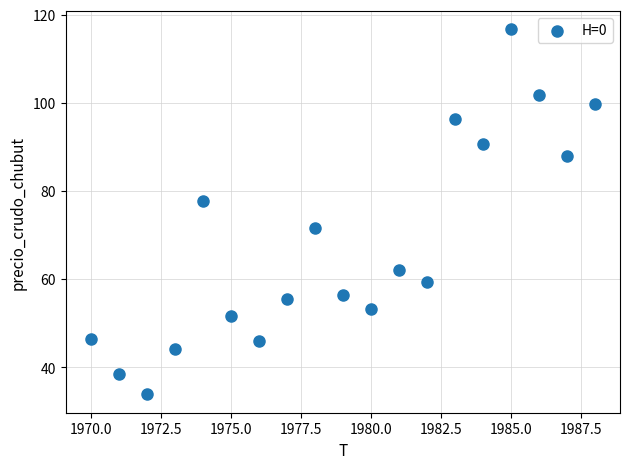

What is the range of Y values (max minus min)?

82.8